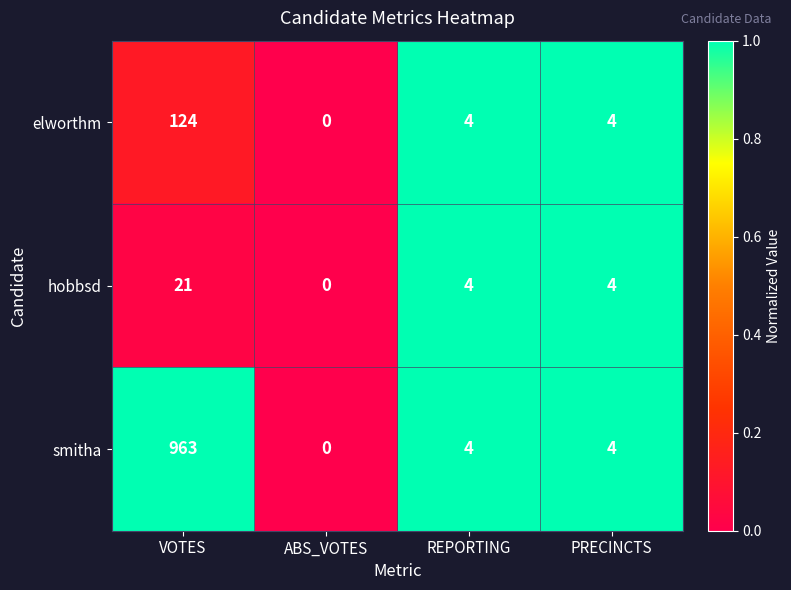

What is the difference between the maximum and second lowest values in the hobbsd series?

17